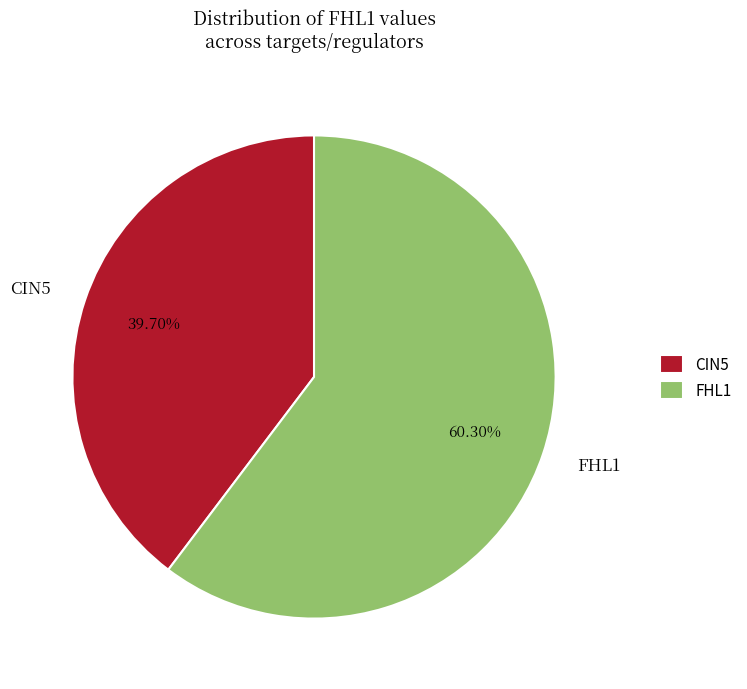

Is it true that CIN5 is 29% of the pie?

False